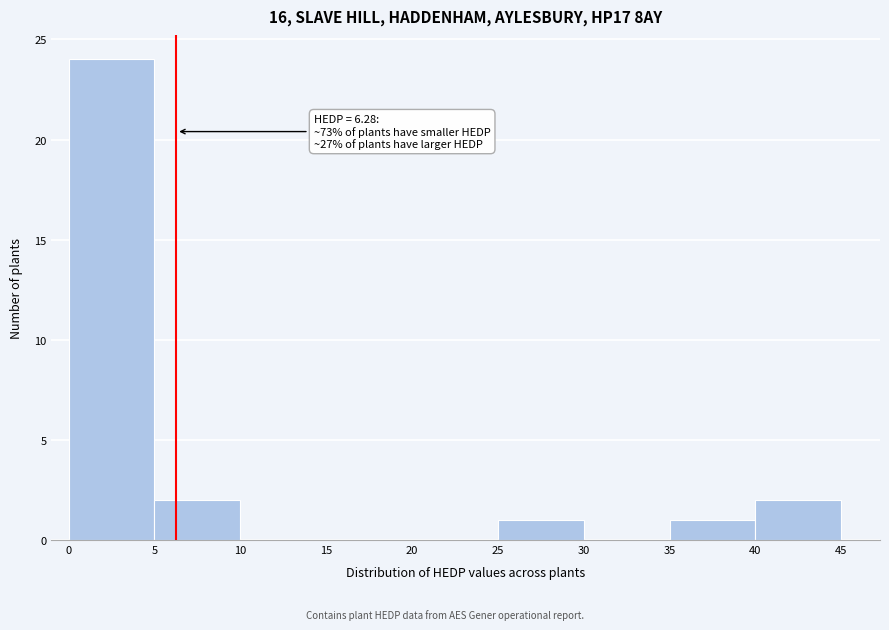

Which range on the x-axis has the tallest bar?

0 to 5